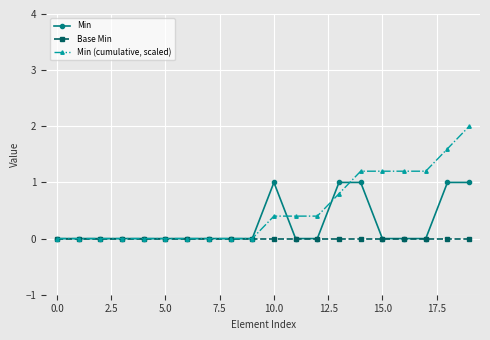

Which series has the largest range (max minus min)?

Min (cumulative, scaled)